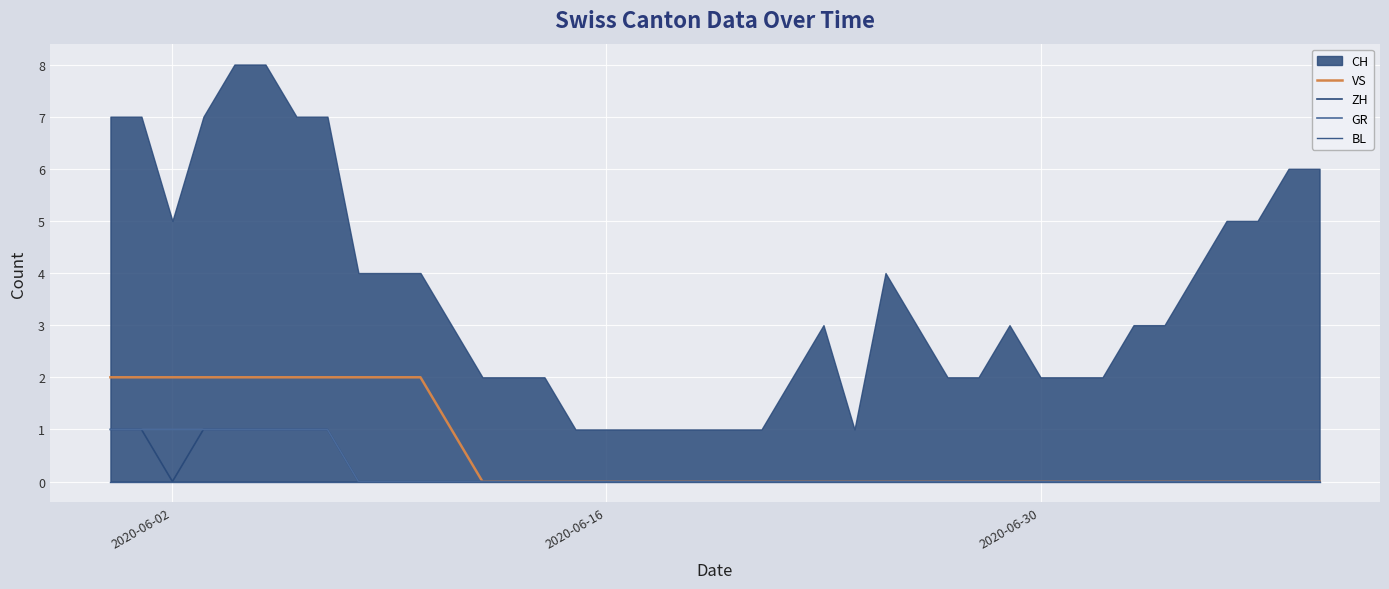

Is it true that VS equals 0 at 2020-06-30?

True